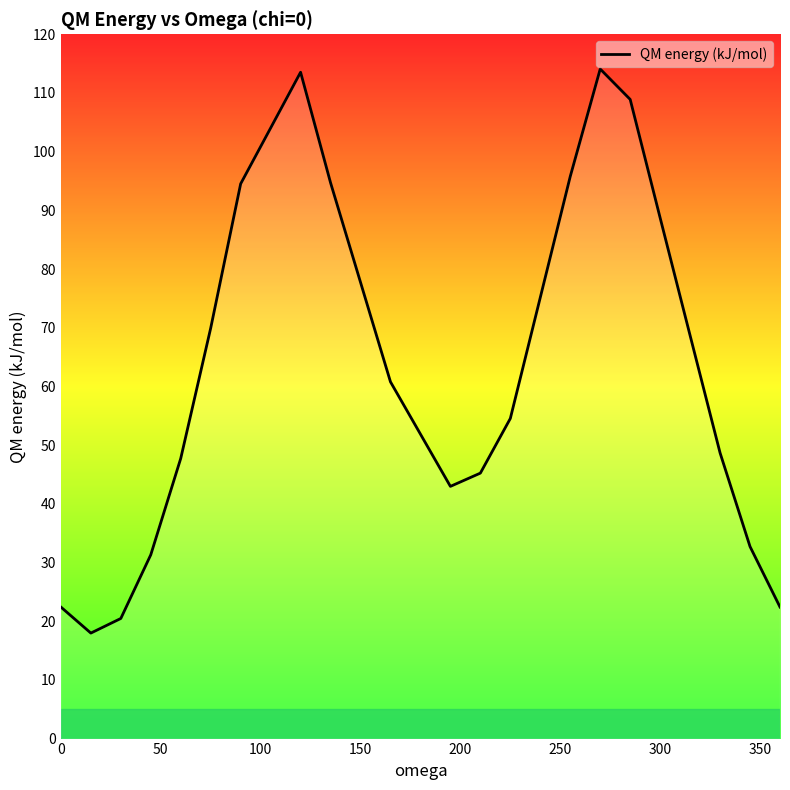

What is the difference between the maximum and minimum values?

96.1